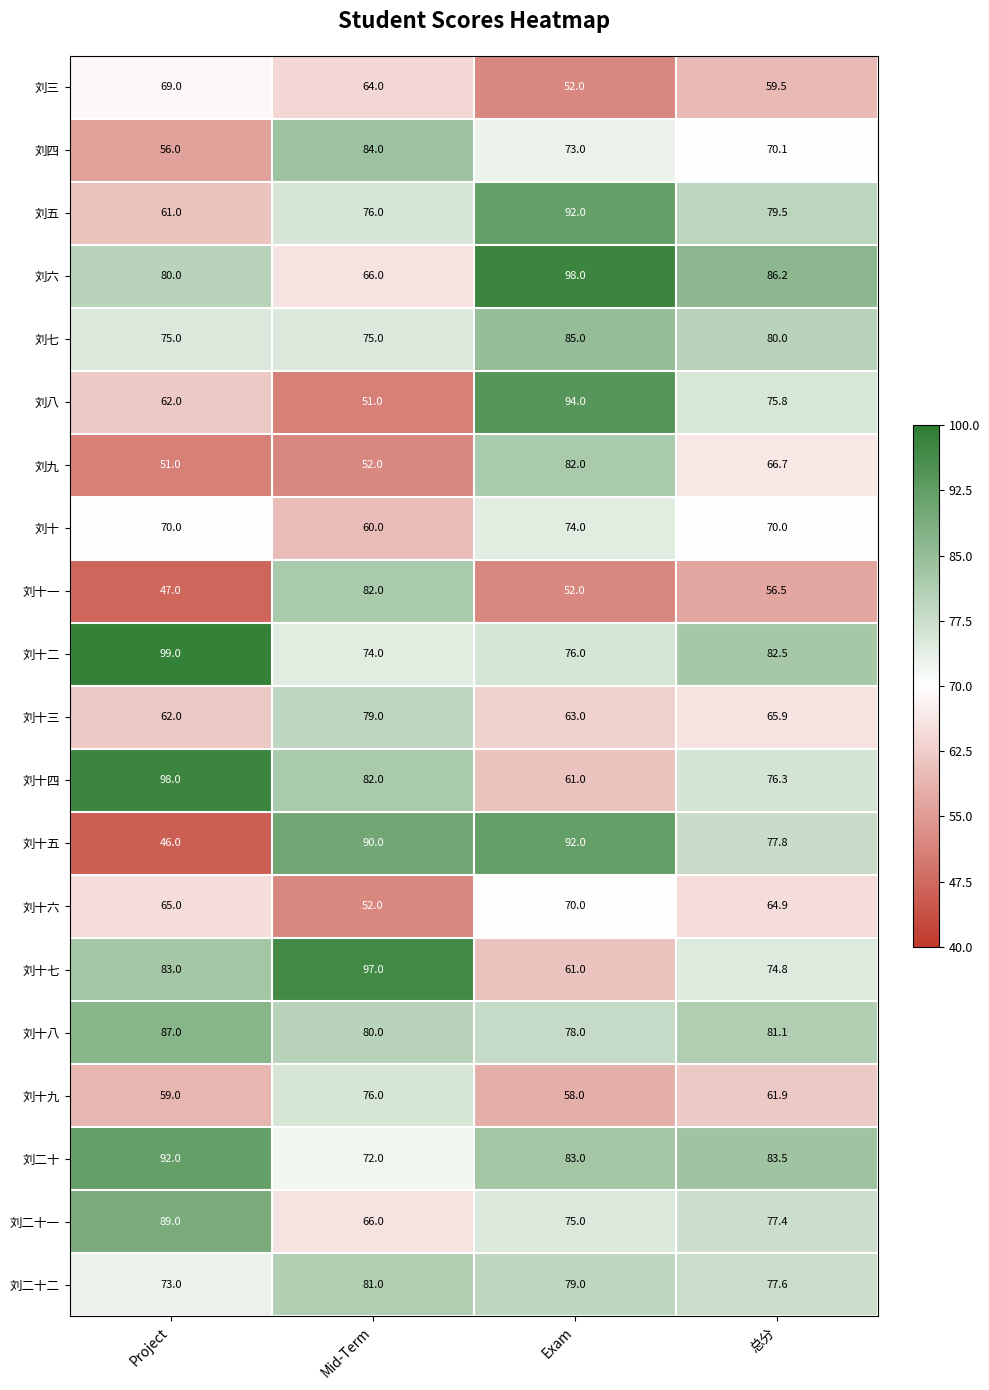

Is the value of 刘六 at 总分 greater than the value of 刘七 at Exam?

Yes